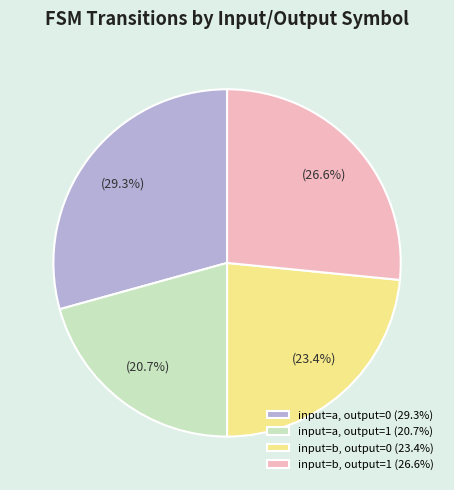

Which slice is the smallest?

input=a, output=1